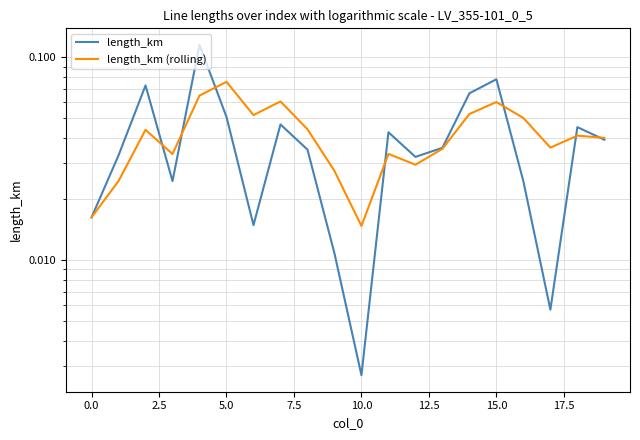

Is the value of length_km (rolling) at 2.5 greater than the value of length_km at 12?

Yes